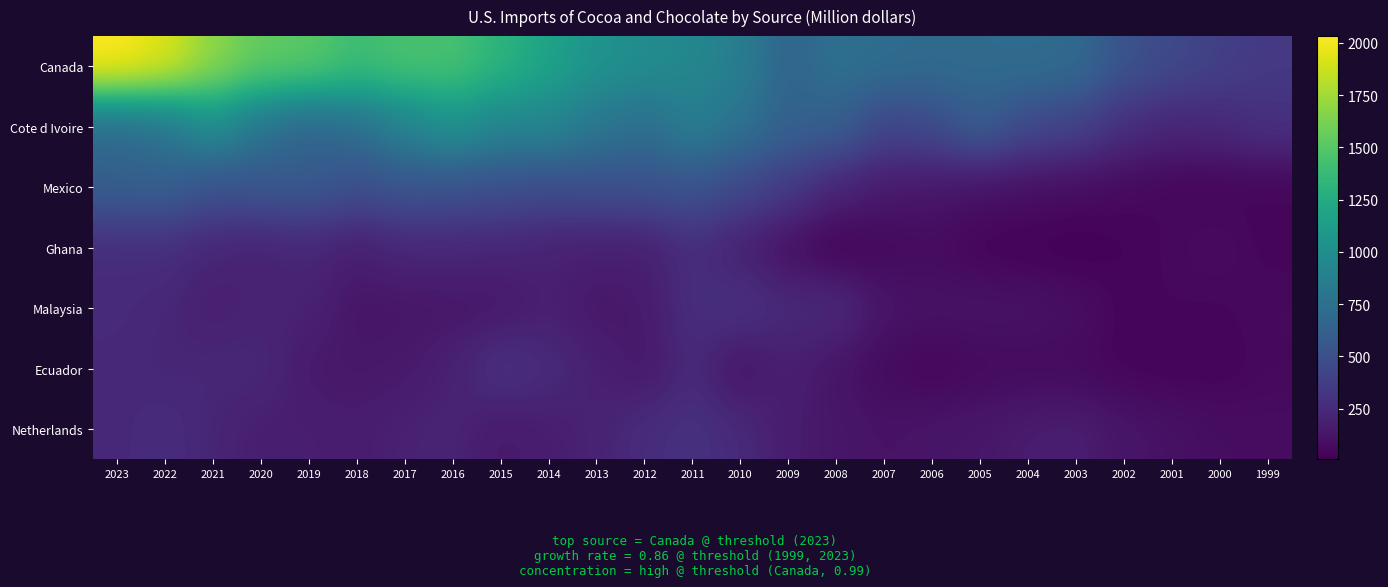

Rank the series at 2022 from highest to lowest value.

Canada, Cote d Ivoire, Mexico, Ghana, Netherlands, Malaysia, Ecuador